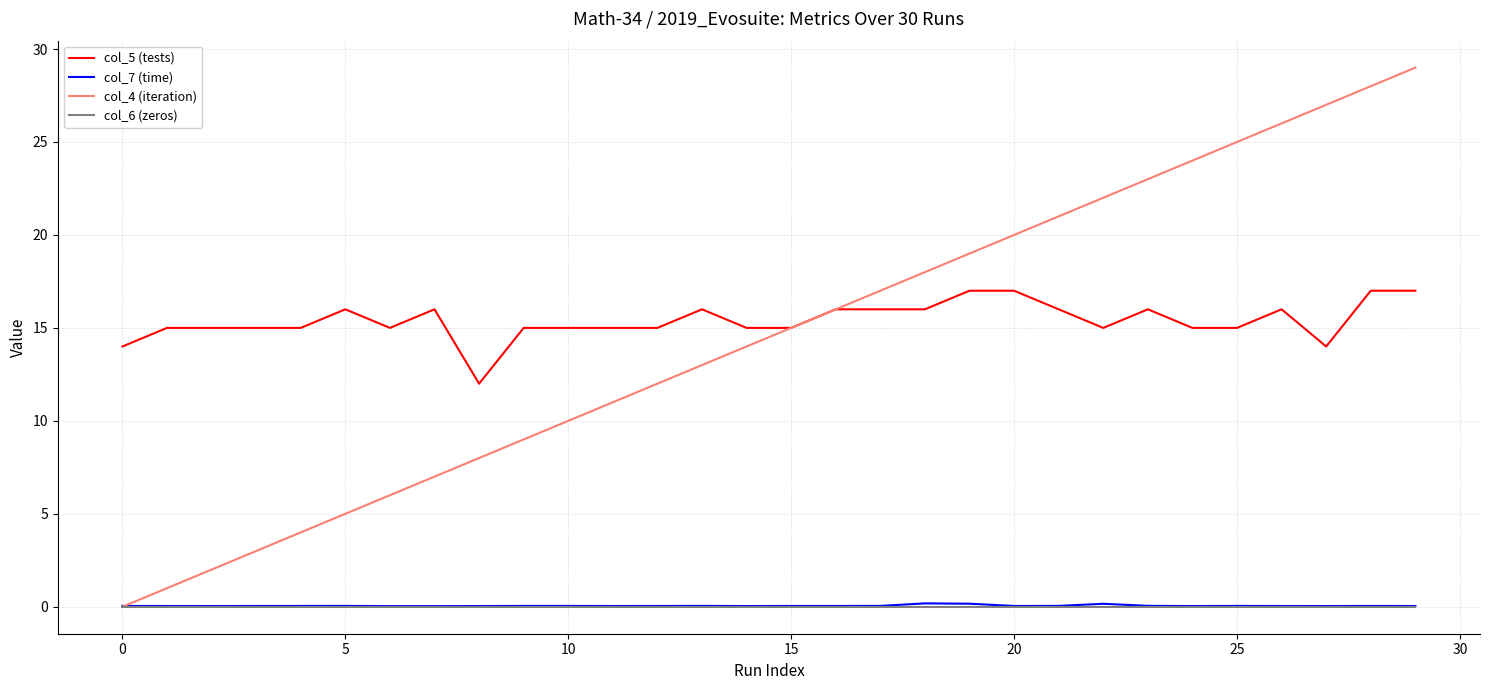

Which series has the largest range (max minus min)?

col_4 (iteration)